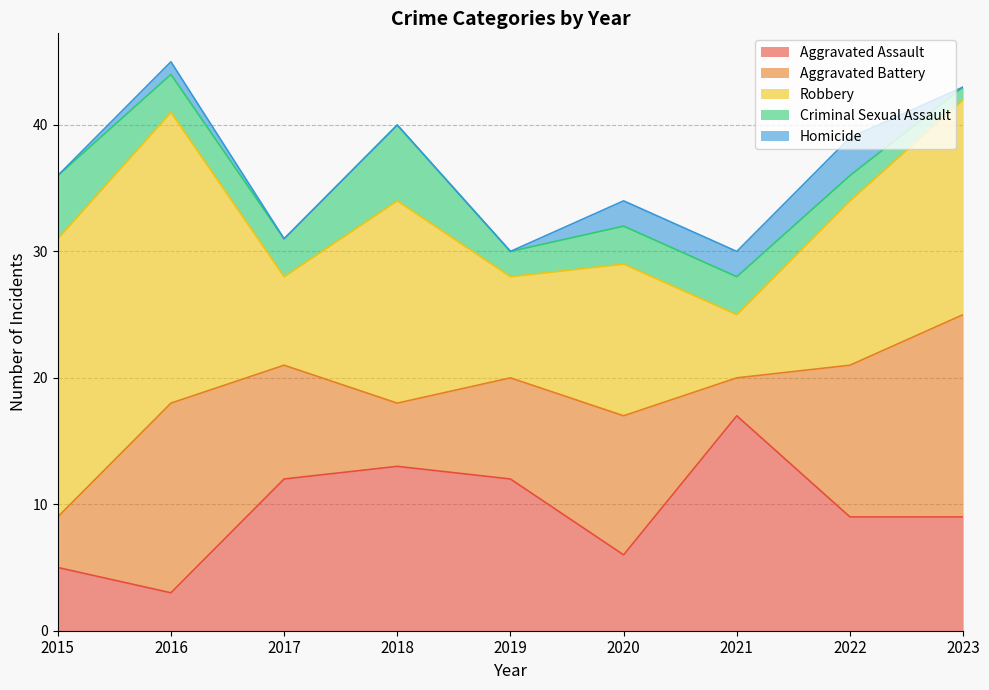

What is the sum of all Robbery values?

123